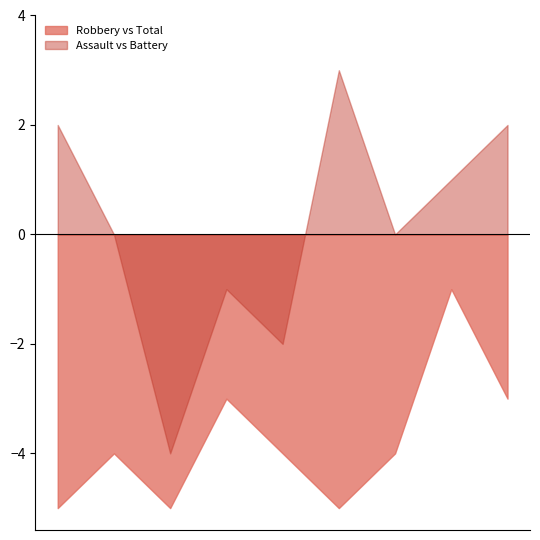

True or false: Assault vs Battery and Robbery vs Total cross at least once.

False